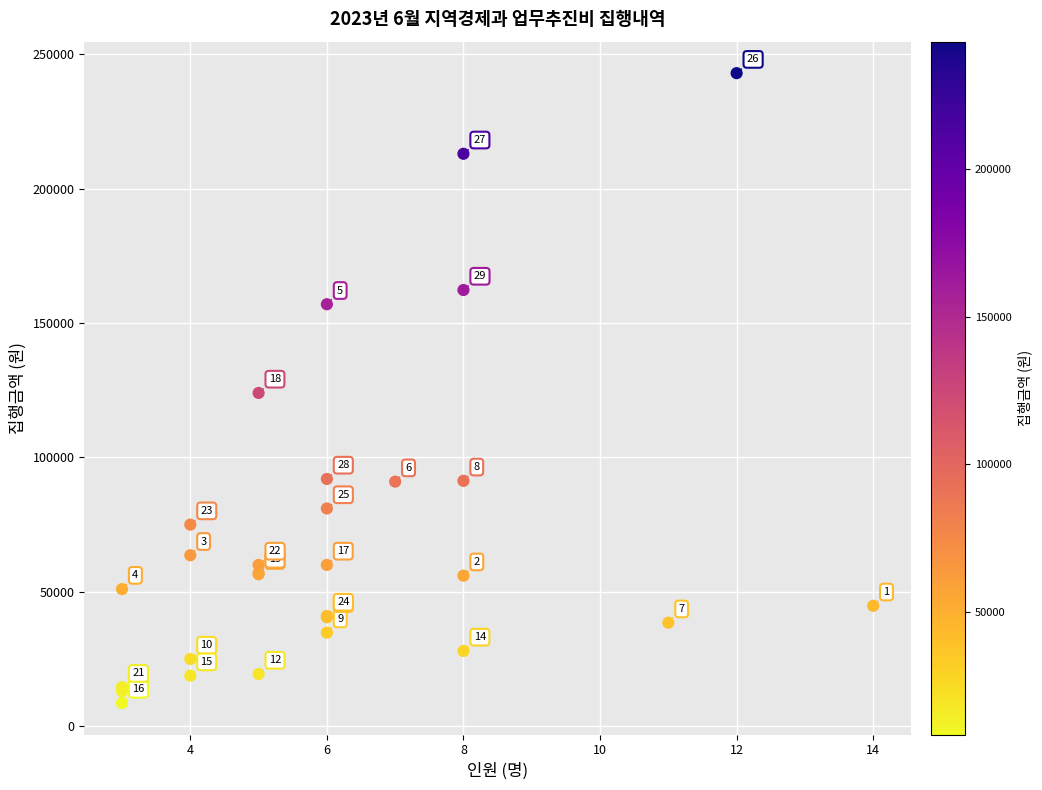

What Y value in the scatter plot is closest to 125800?

124000